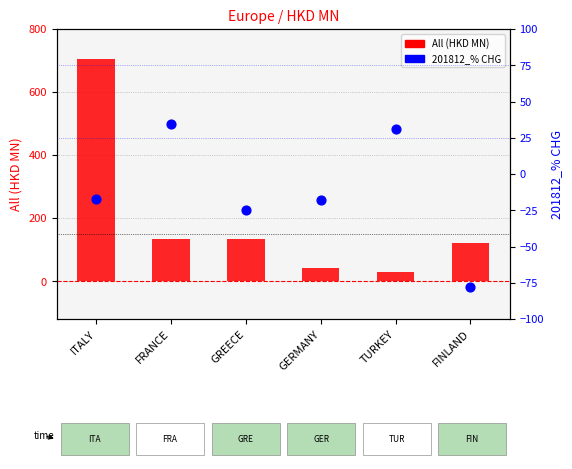

Which series has the largest total across all categories?

All (HKD MN)